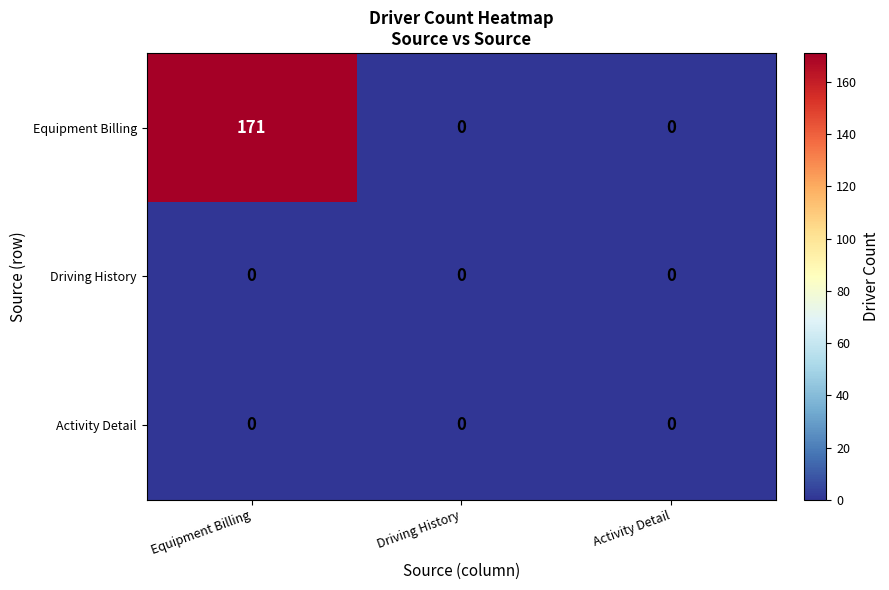

Count the Equipment Billing values in the range 0 to 171.

3